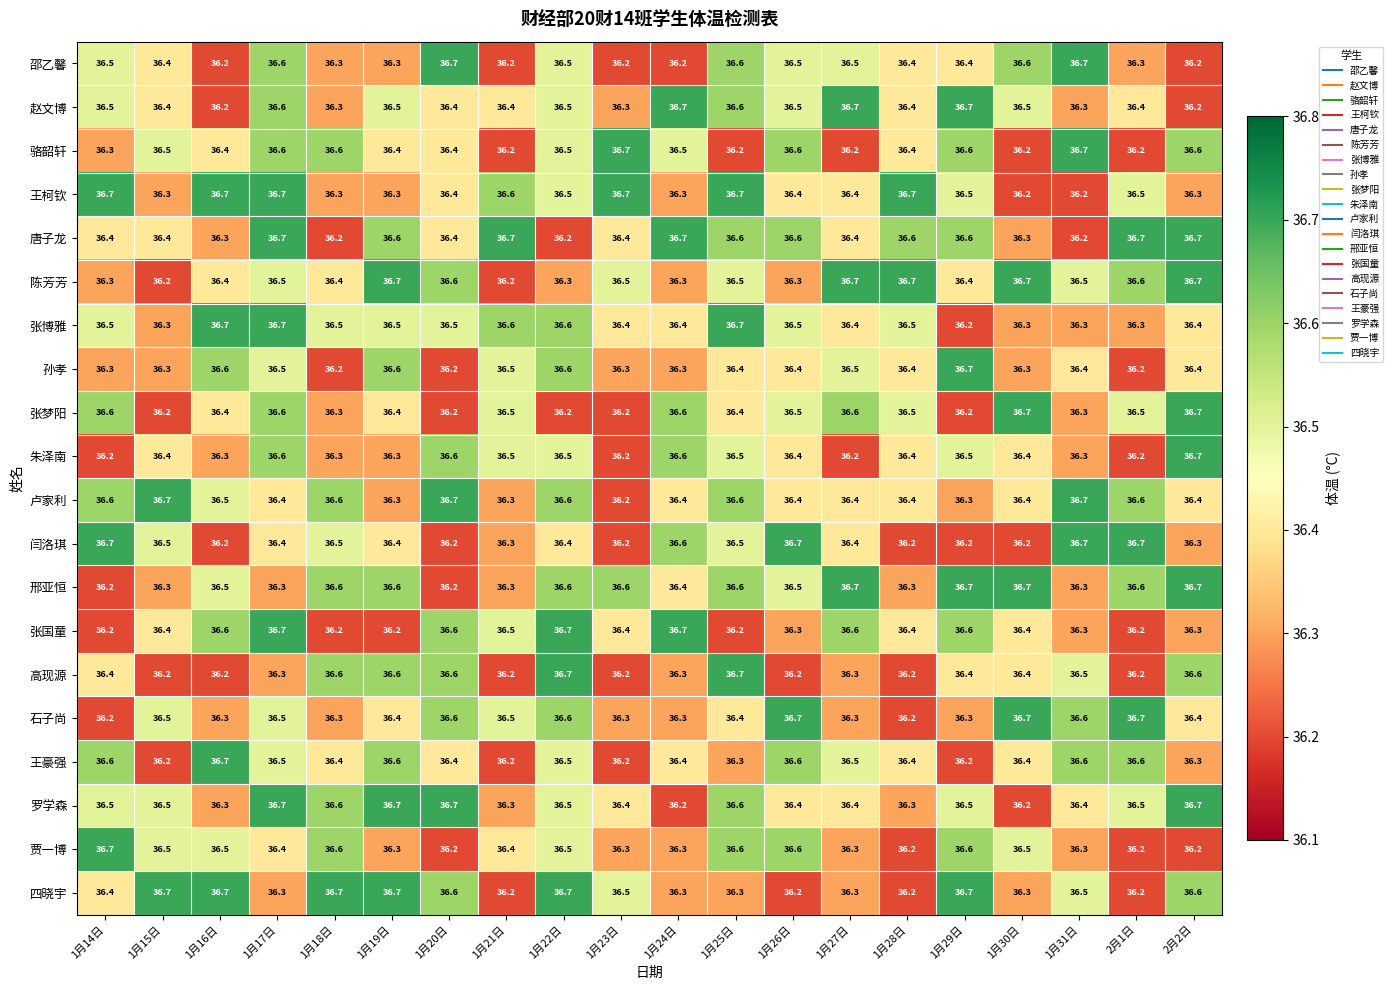

What is the total value across all series at 1月19日?

729.4